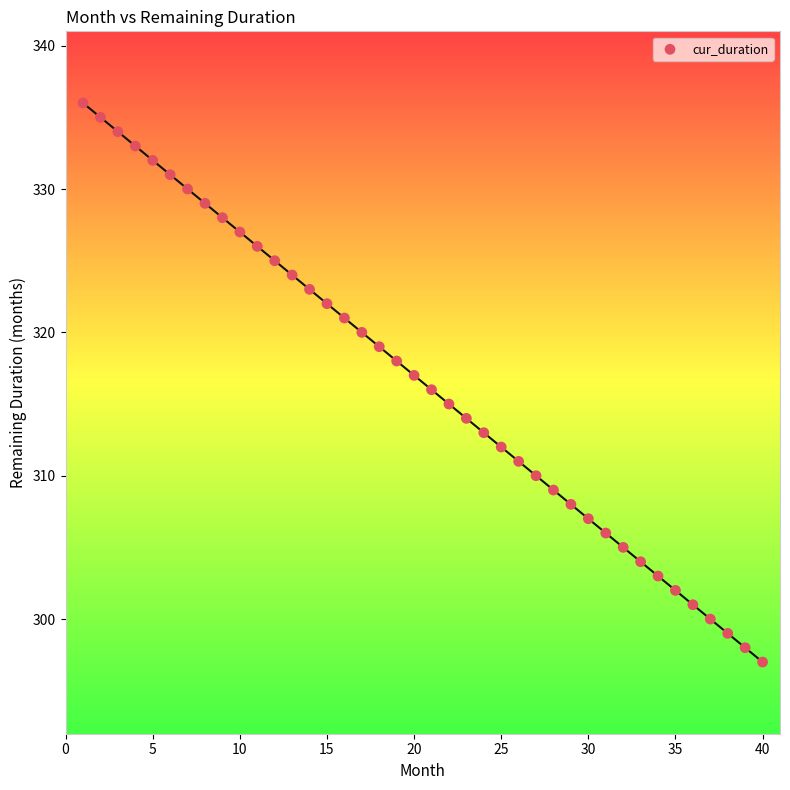

What is the range of Y values (max minus min)?

39